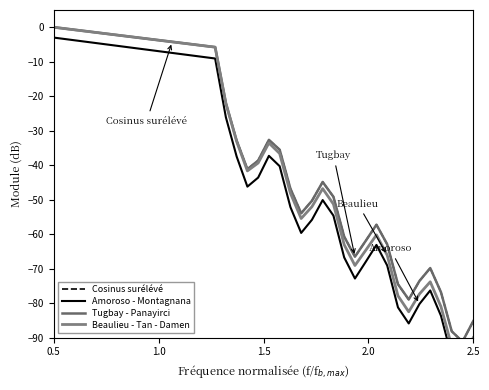

How many data points in Beaulieu - Tan - Damen are less than -36?

21